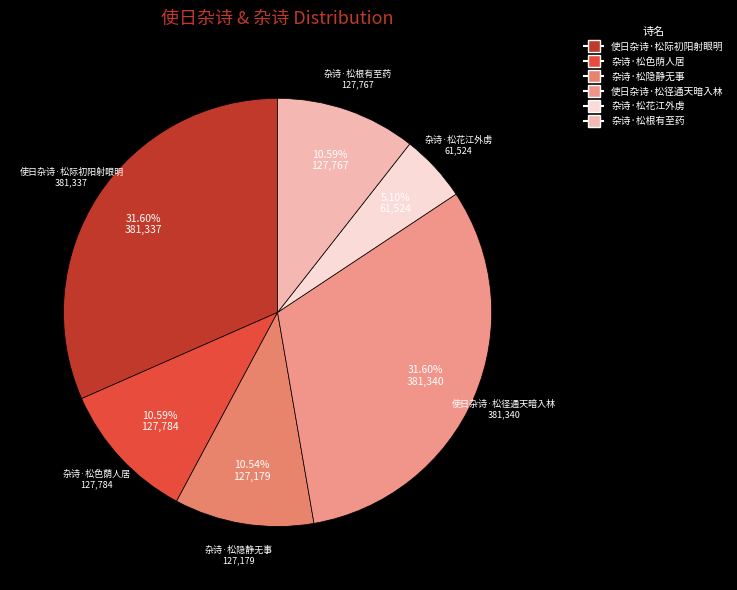

What percentage do 杂诗·松根有至药 and 杂诗·松隐静无事 together represent?

21.1%